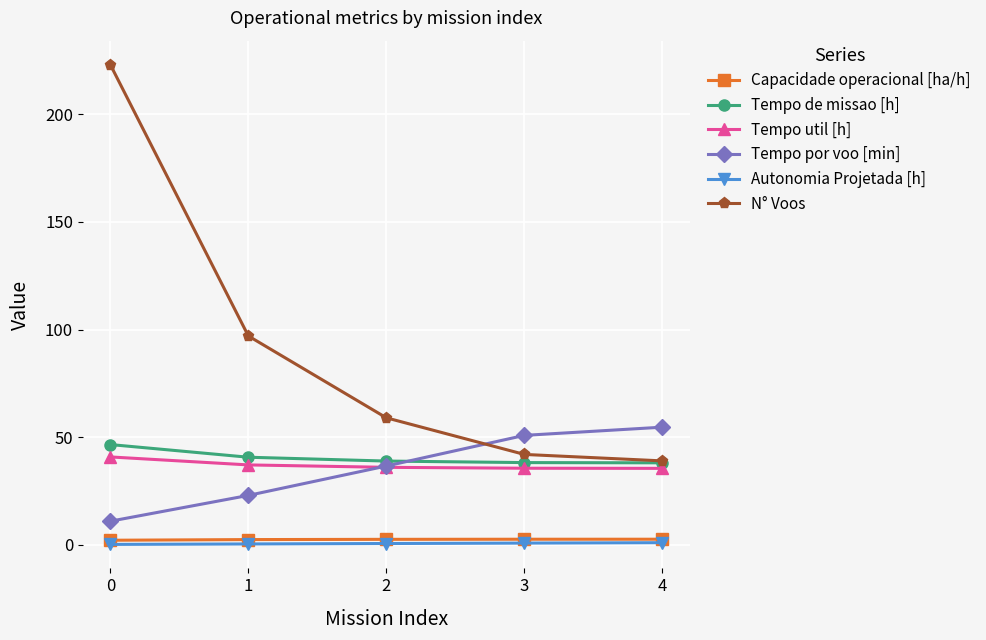

What are all the series names shown in the legend?

Capacidade operacional [ha/h], Tempo de missao [h], Tempo util [h], Tempo por voo [min], Autonomia Projetada [h], N° Voos